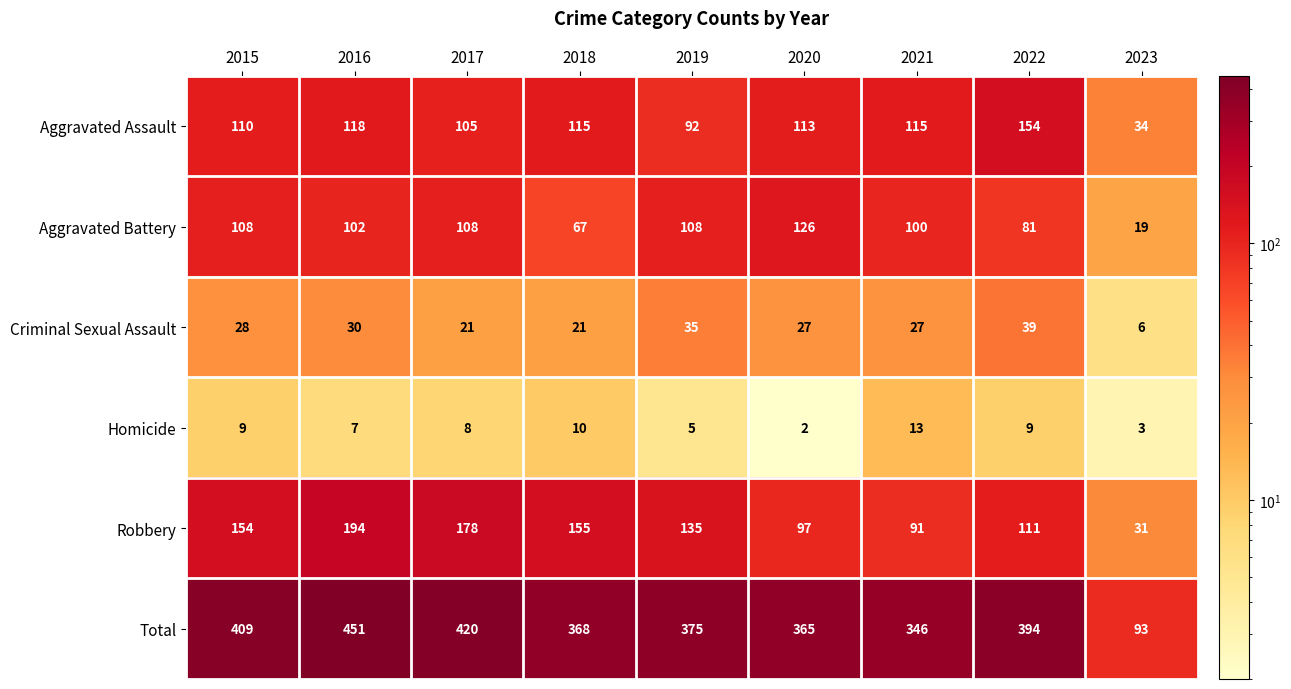

Which category has the highest value in the Aggravated Battery series?

2020